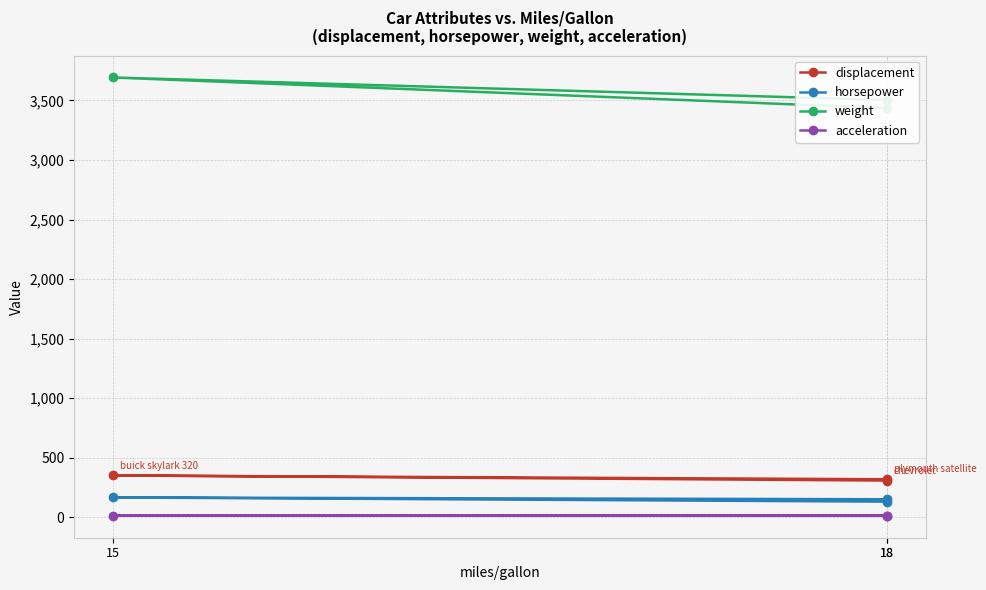

Does the chart display data point markers on the line(s)?

Yes